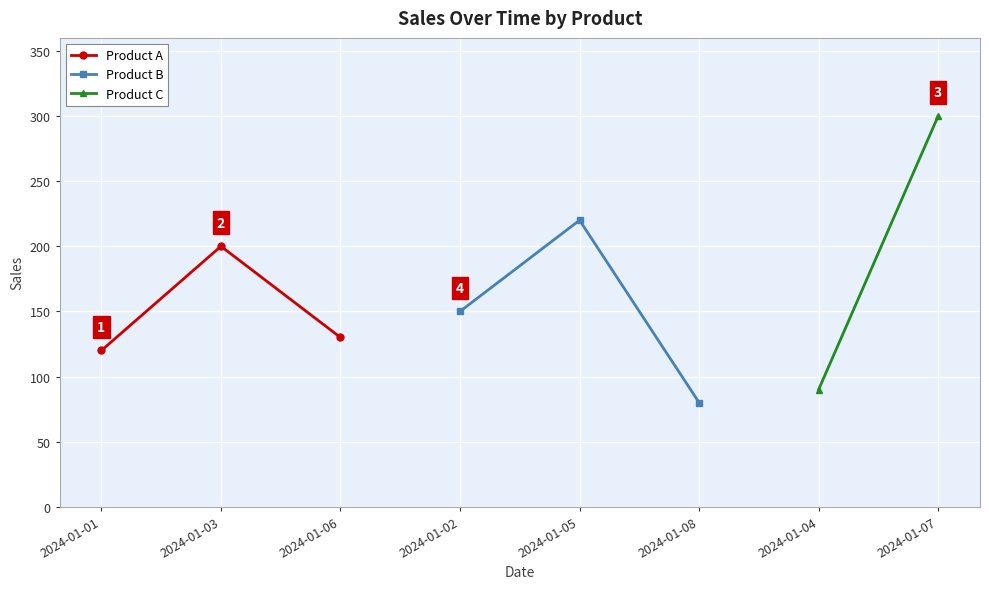

Is it true that Product A equals 215 at 2024-01-06?

False